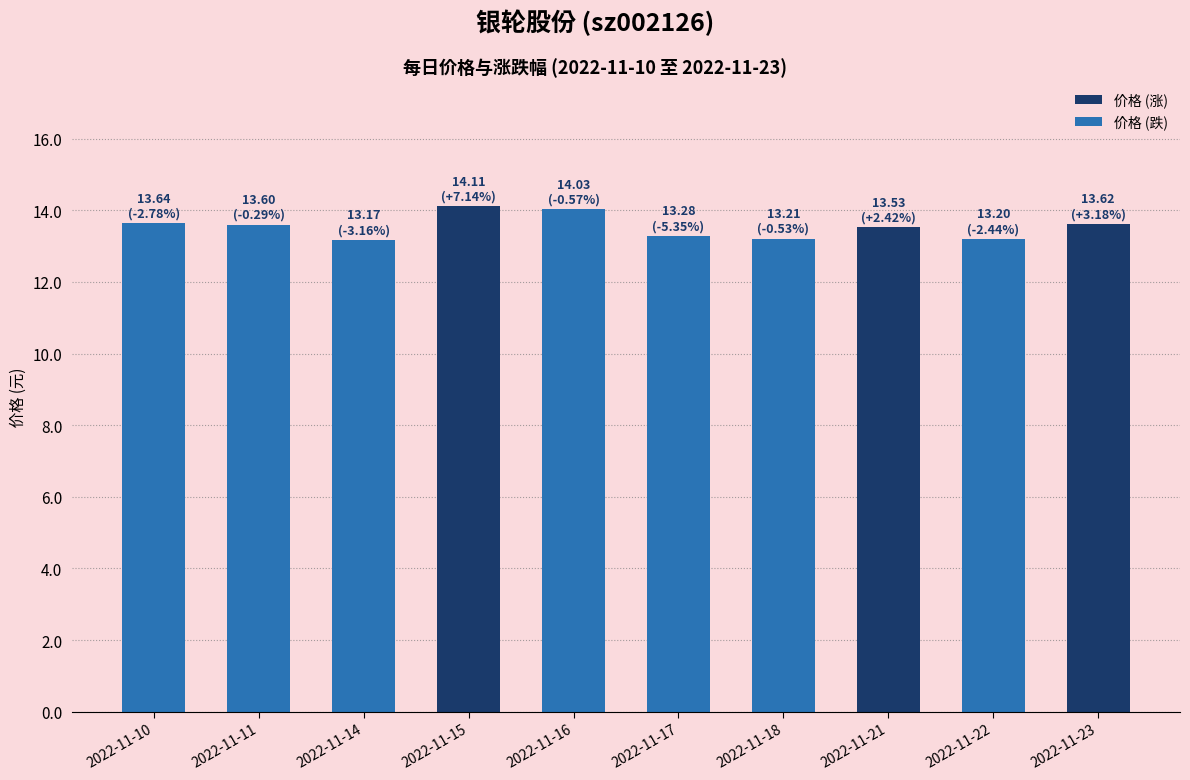

What is the value of the 7th bar from the left?

13.2